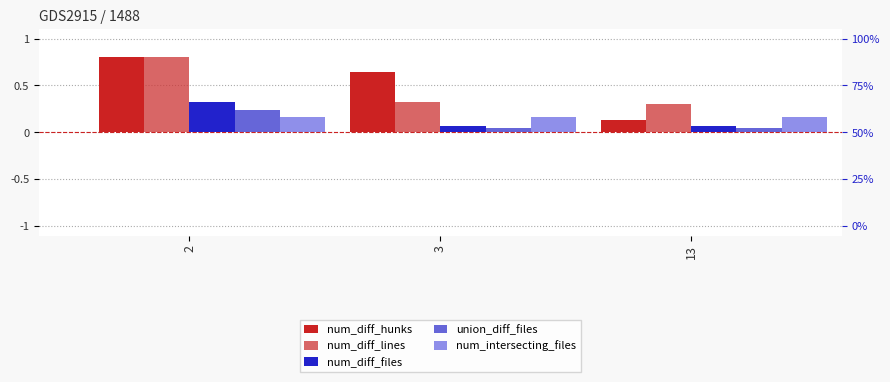

What are all the series names shown in the legend?

num_diff_hunks, num_diff_lines, num_diff_files, union_diff_files, num_intersecting_files